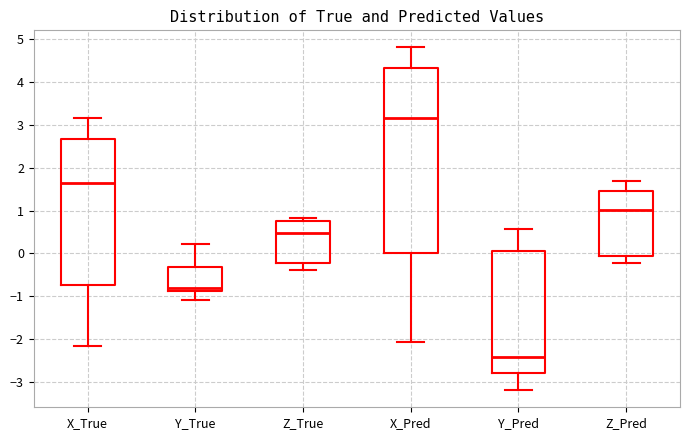

Where does the lower whisker of the box for X_True end on the y-axis? The values are not printed on the chart, so give them approximately, as read against the axis.

-2.2